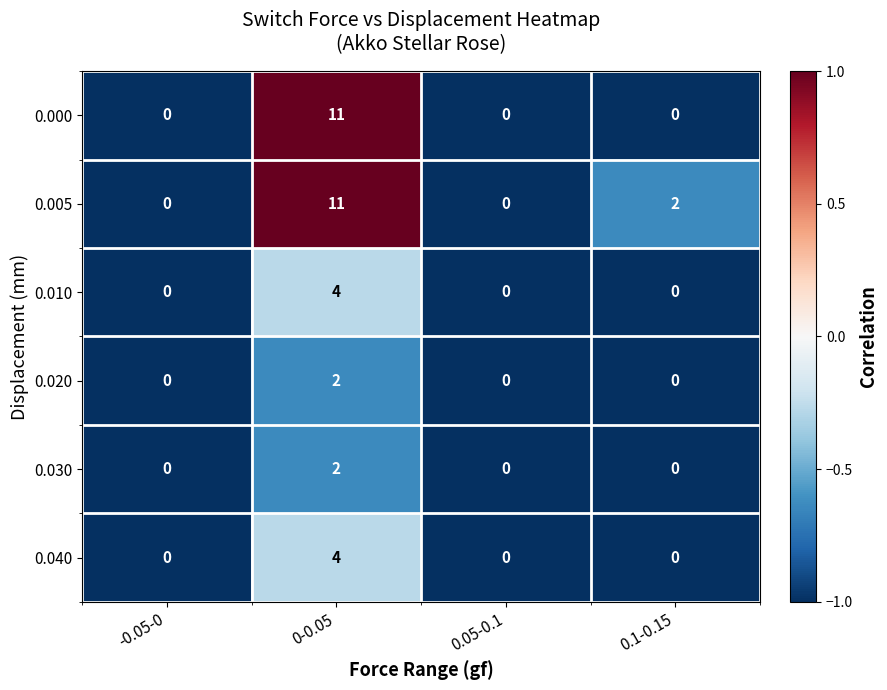

At which label does 0.010 reach its peak?

0-0.05